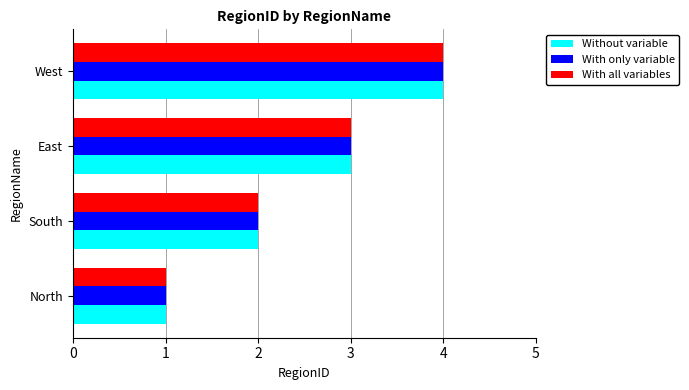

What value does the Without variable series have at West?

4